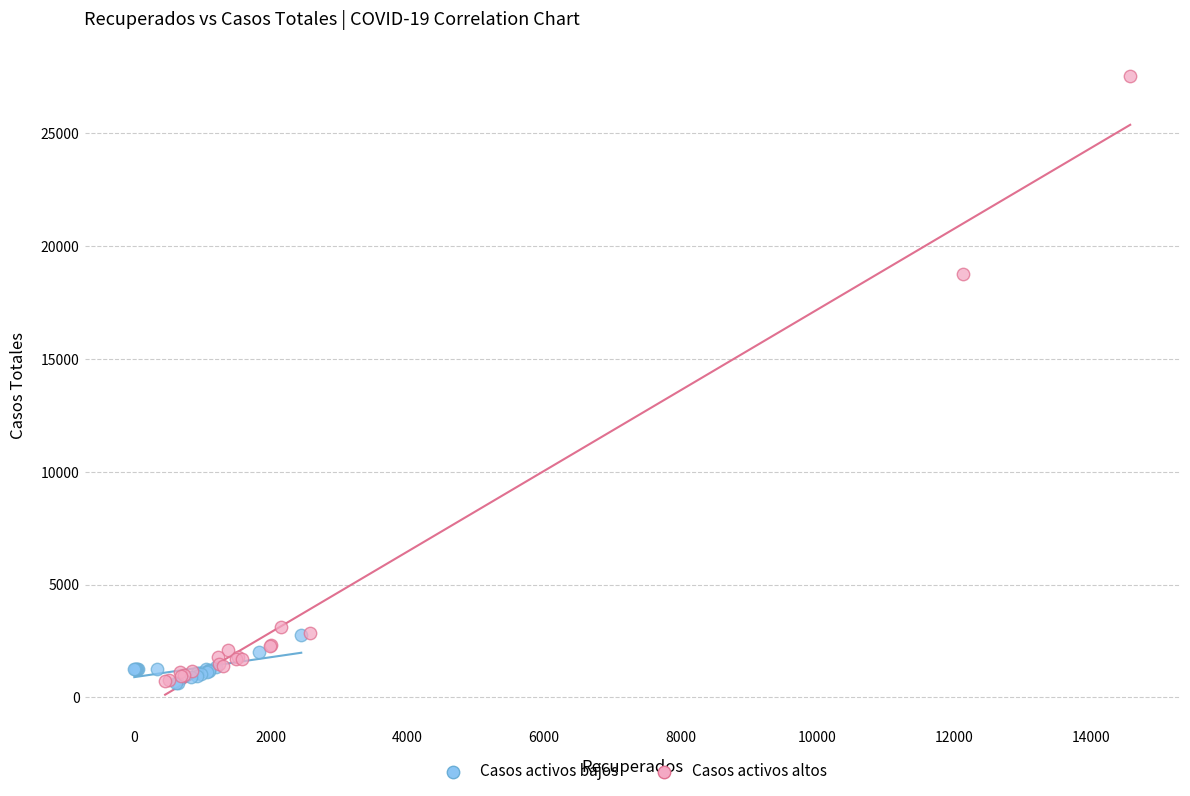

Which series contains the highest Y value?

Casos activos altos